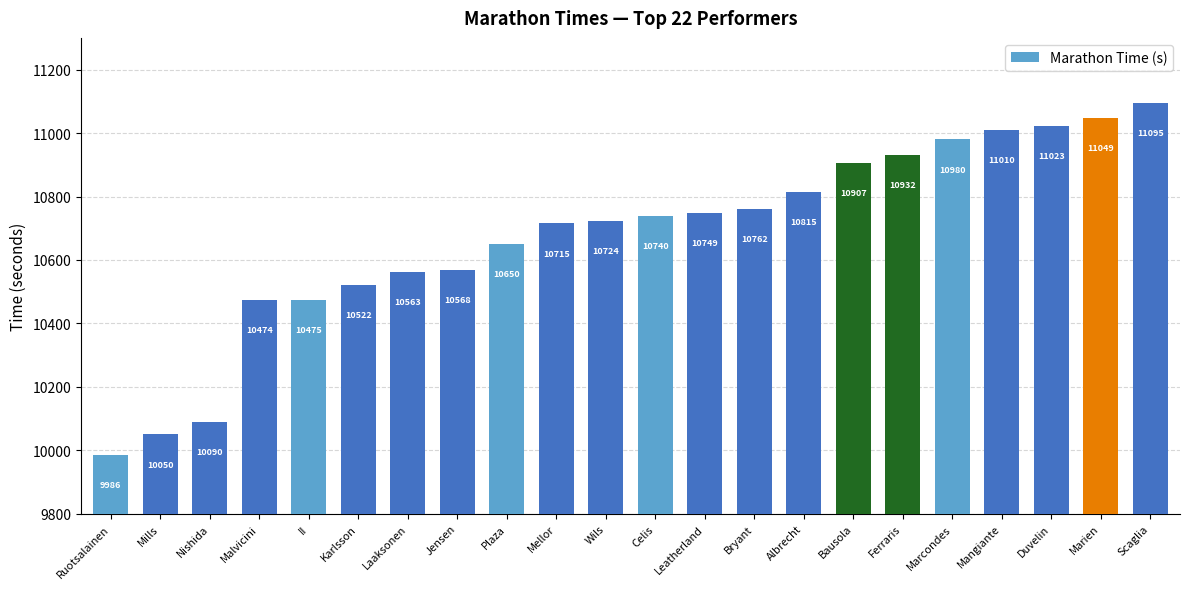

Where is the data nearest to the value 10540?

Karlsson